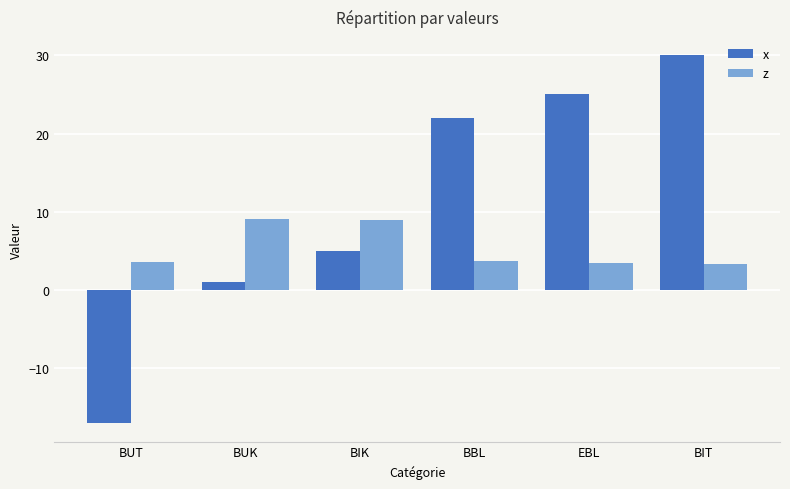

How many distinct data groups are displayed?

2